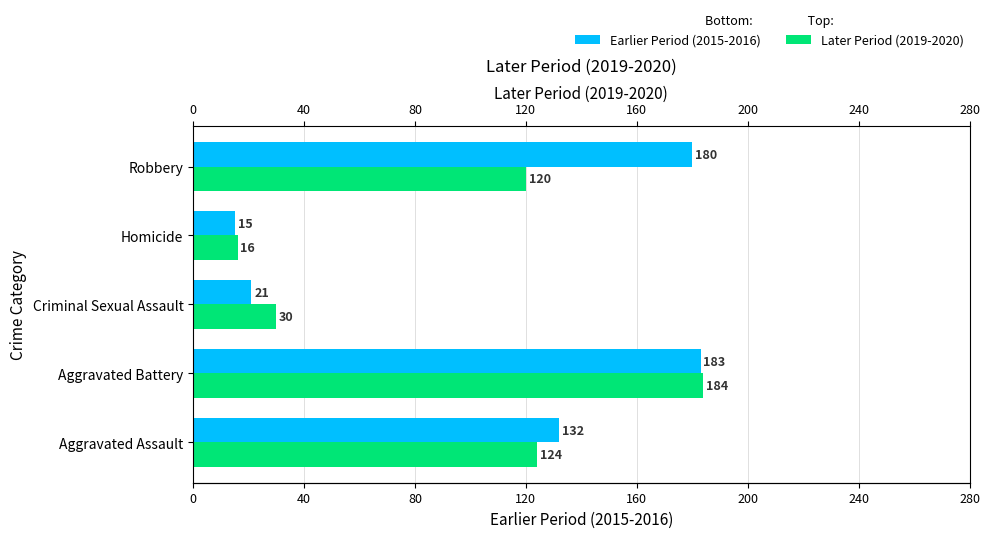

What is the greatest value displayed?

184